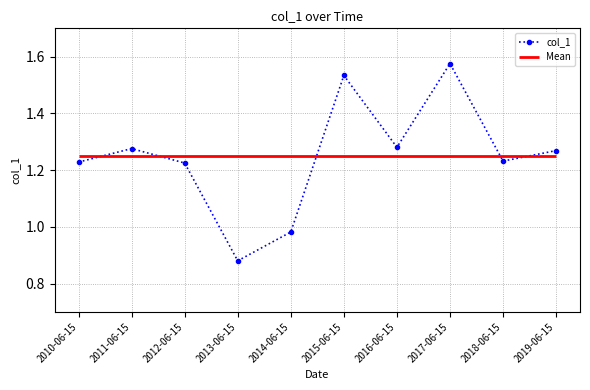

Between 2015-06-15 and 2013-06-15, which is larger?

2015-06-15